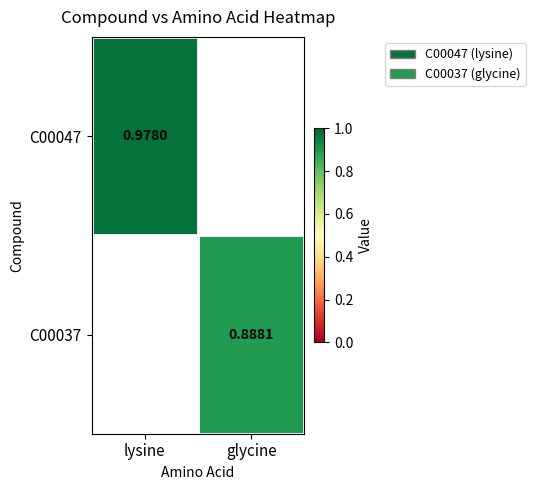

Is it true that C00047 equals 0.4 at lysine?

False